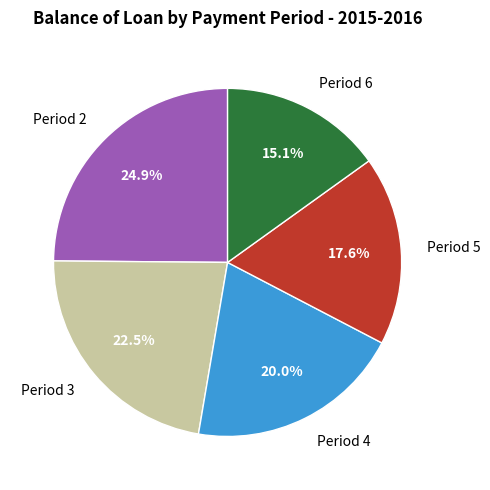

To the nearest percent, what is the average slice percentage?

20%